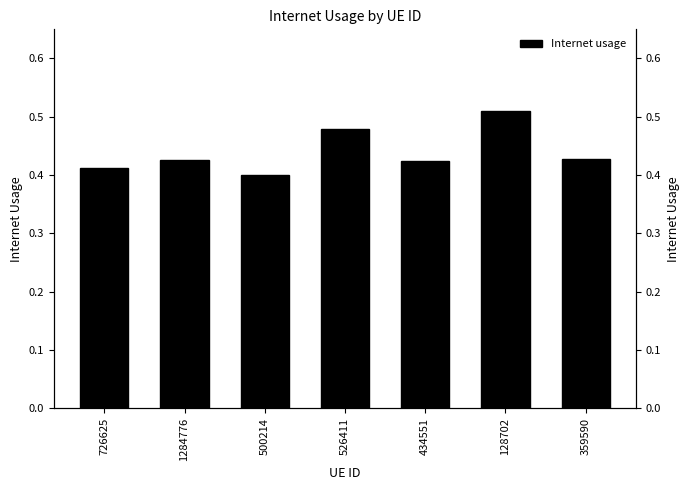

At which label is the value closest to 0?

500214